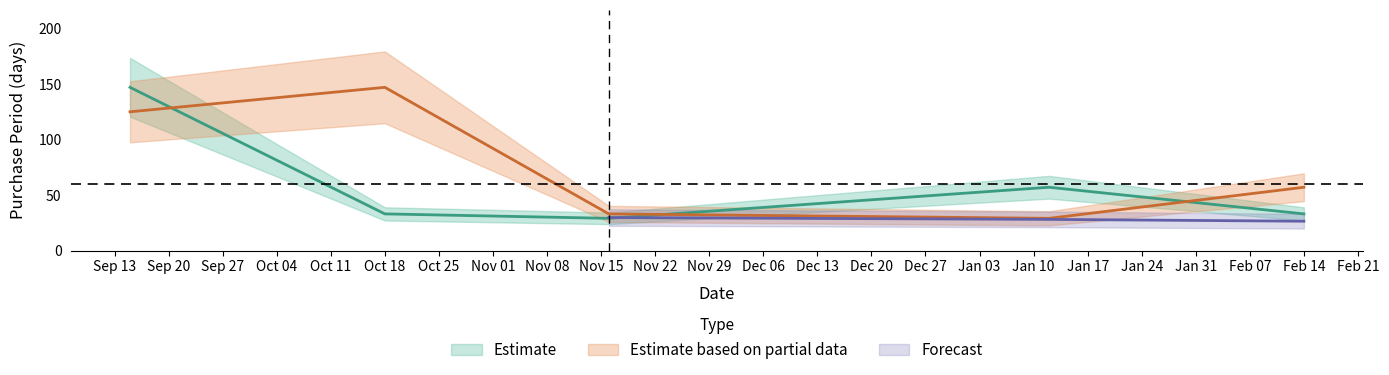

List the labels in order of value, largest first.

2016-09-15, 2017-01-12, 2016-10-18, 2017-02-14, 2016-11-16